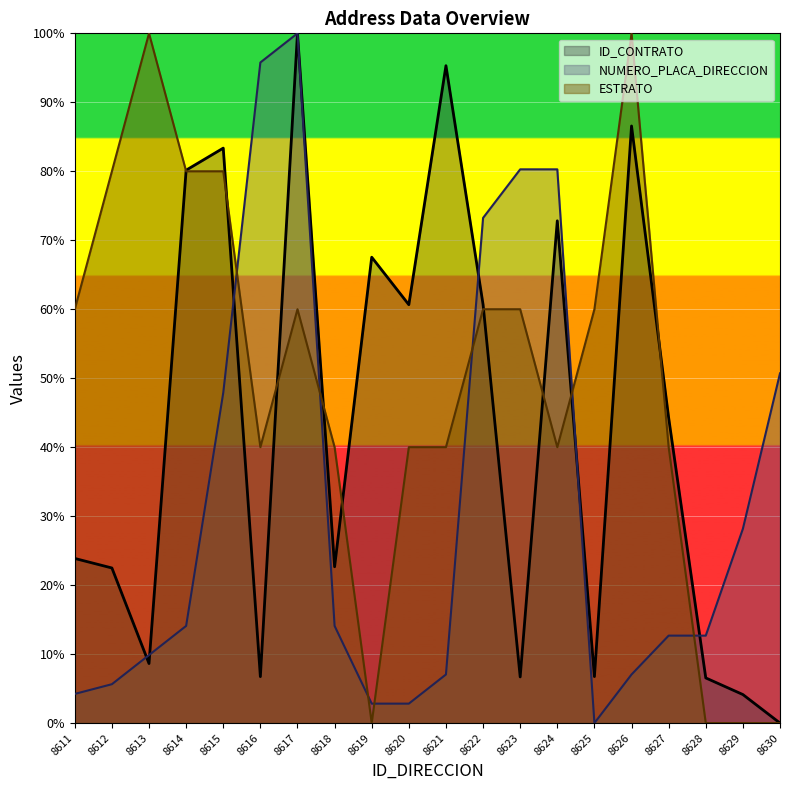

What is the maximum value shown in the chart?

100.0